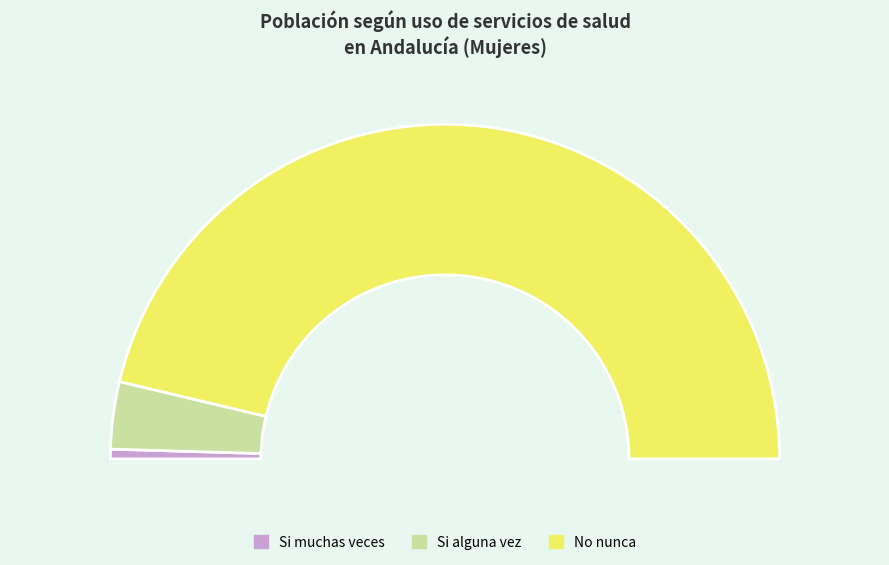

Between Si muchas veces and Si alguna vez, which is larger?

Si alguna vez